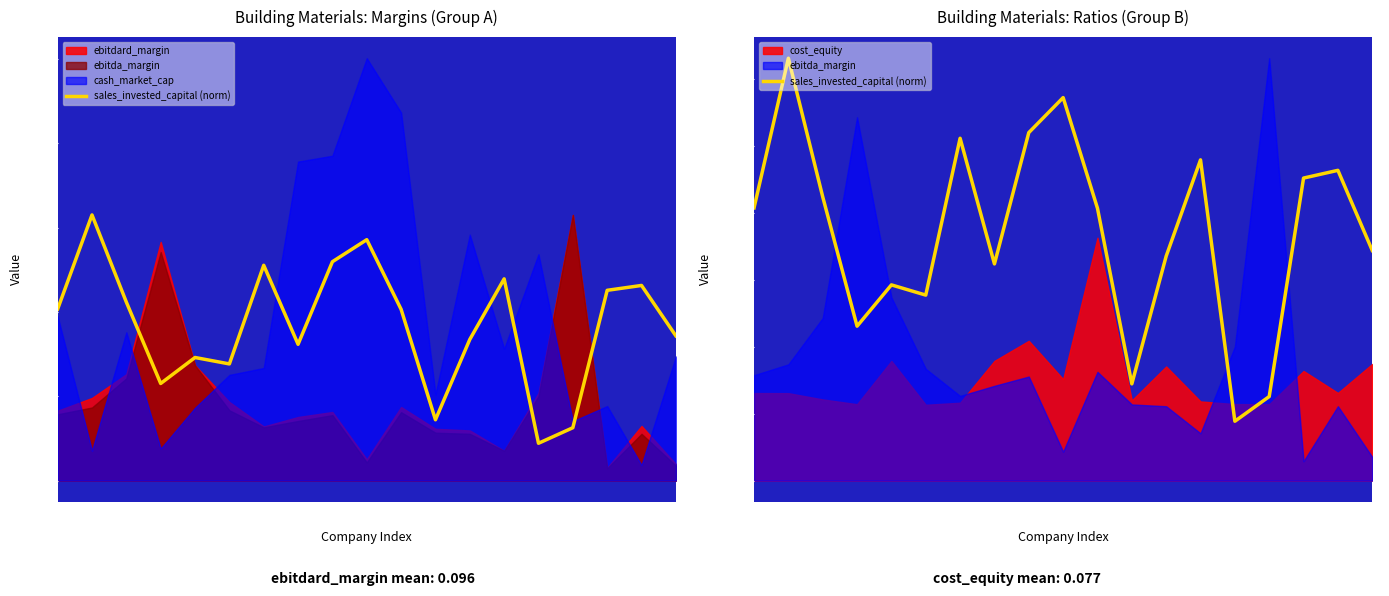

Reading right to left, list all the values displayed in this chart.

0.2	0.2	0.2	0.1	0.0	0.2	0.2	0.1	0.2	0.3	0.3	0.2	0.3	0.1	0.1	0.1	0.2	0.3	0.2